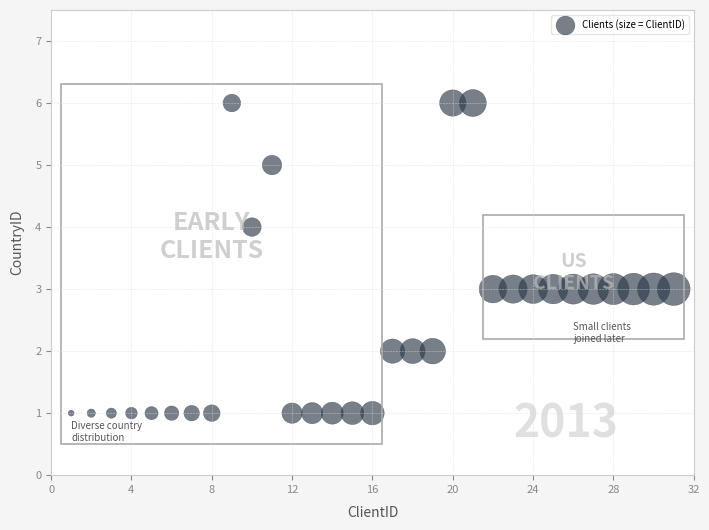

What is the range of X values (max minus min)?

30